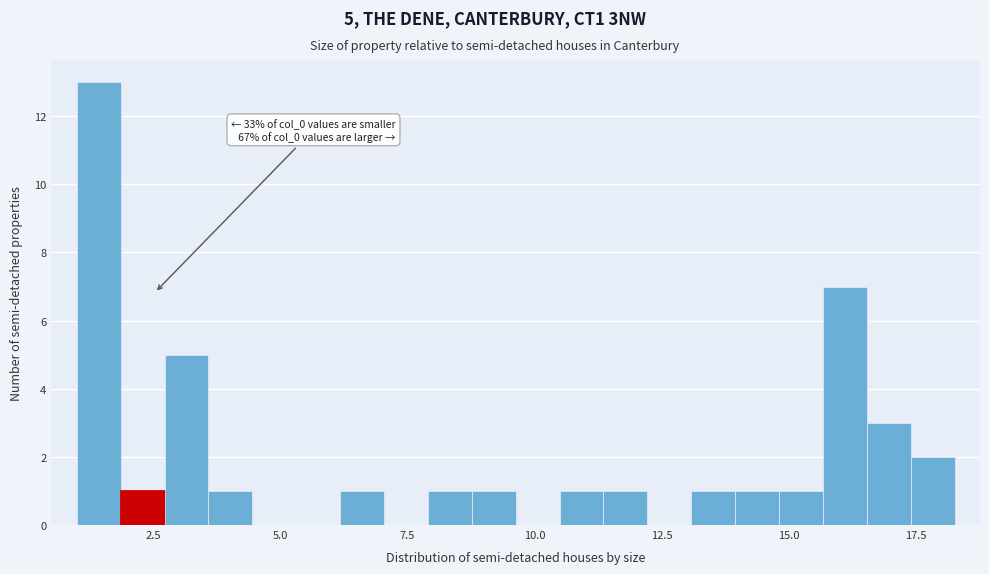

Read against the x-axis, roughly where is the centre of the tallest bar?

1.5